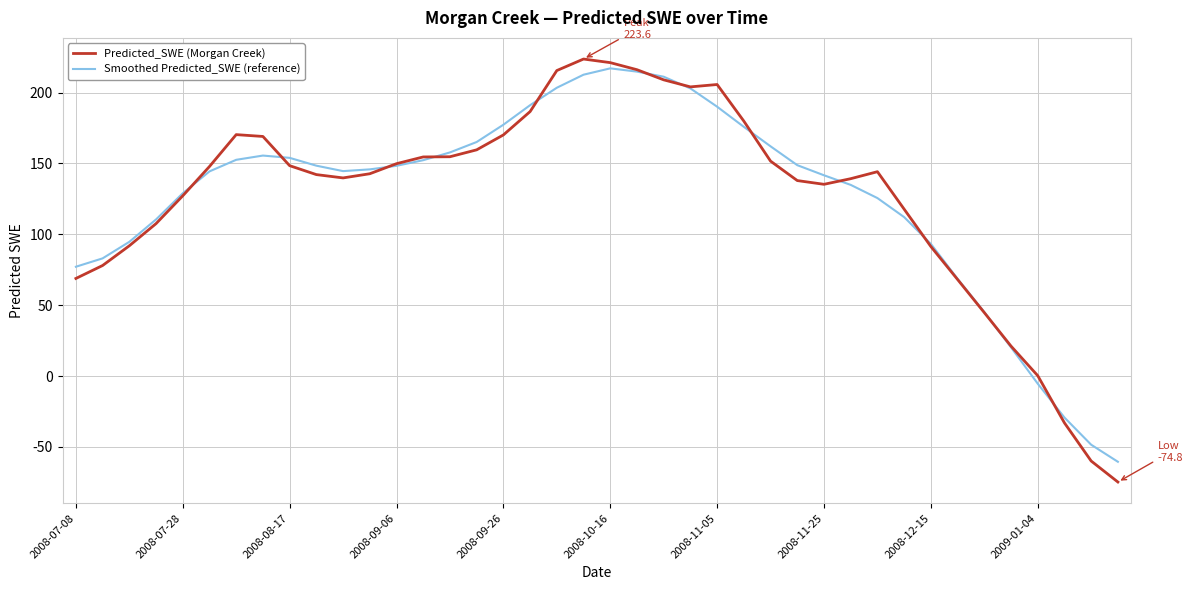

Which series has the largest range (max minus min)?

Predicted_SWE (Morgan Creek)